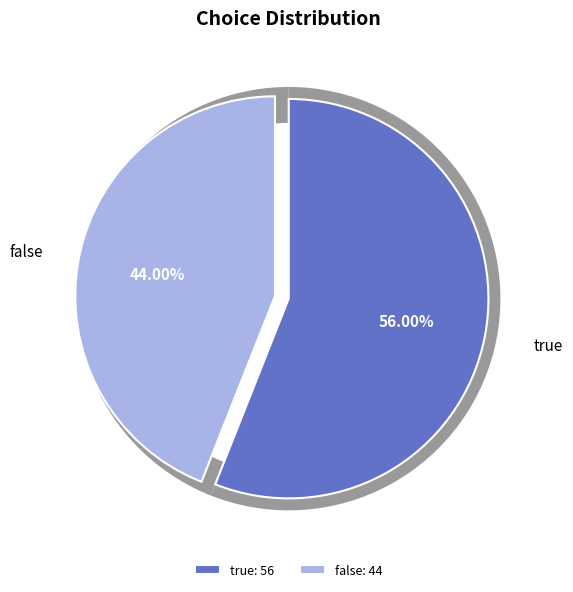

To the nearest percent, what percentage of the pie is false?

44%